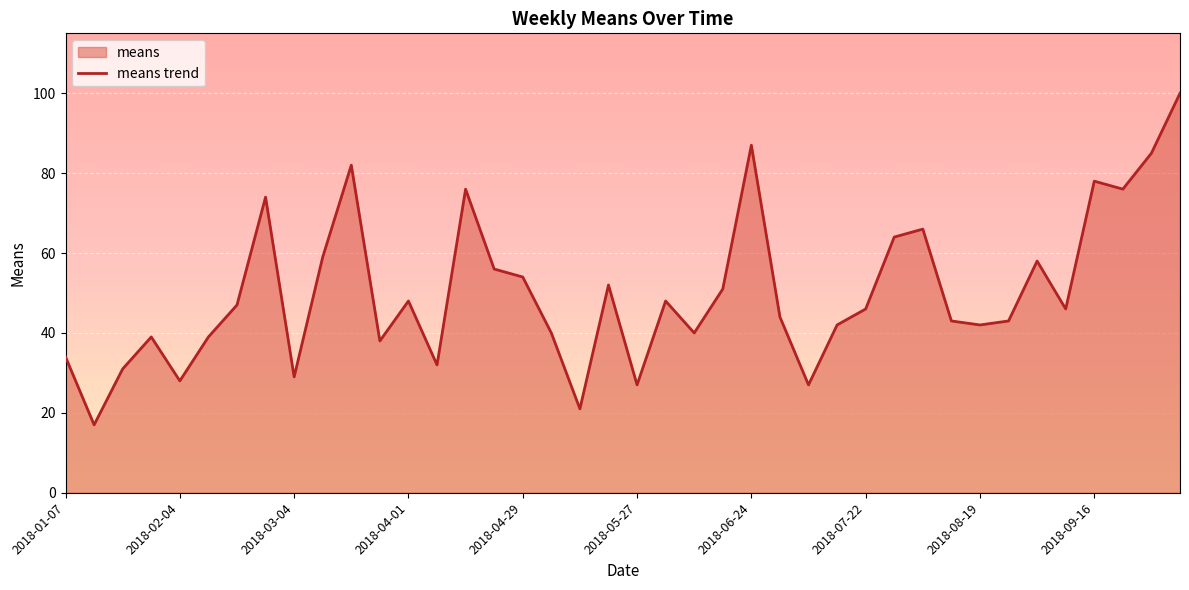

What is the greatest value displayed?

100